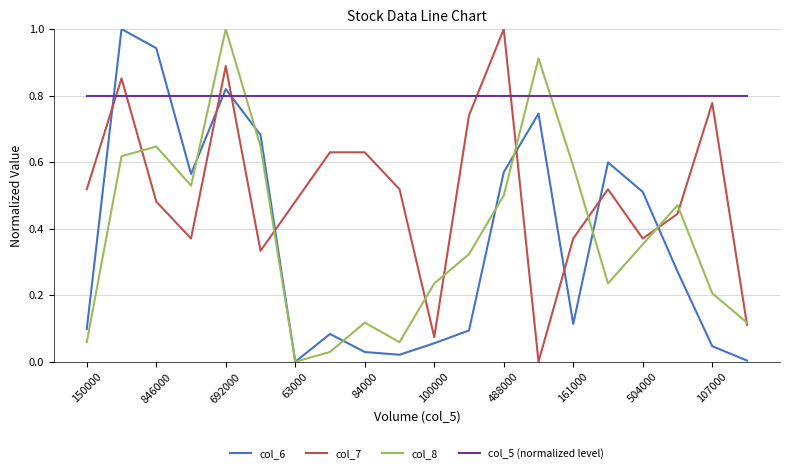

How many intersections are there between col_7 and col_5 (normalized level)?

6